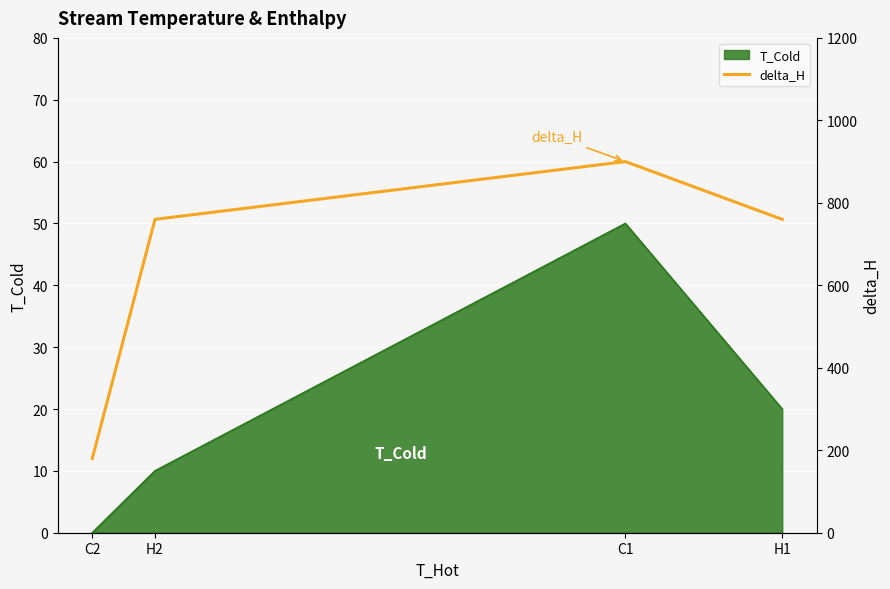

Reading left to right, extract all data points from this chart.

180	760	900	760